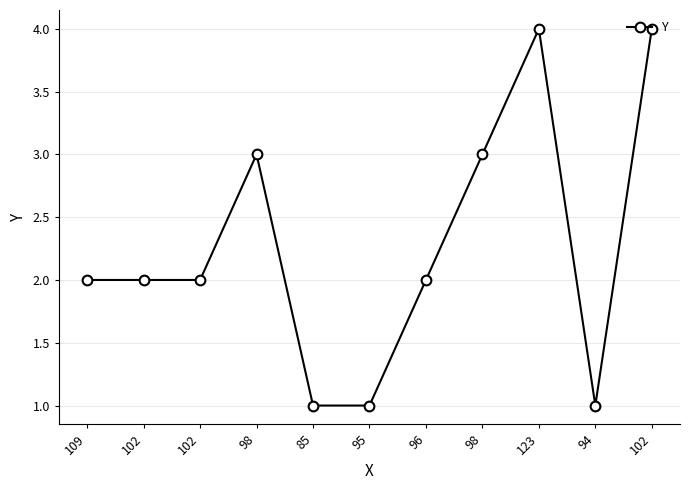

Does the chart display data point markers on the line(s)?

Yes